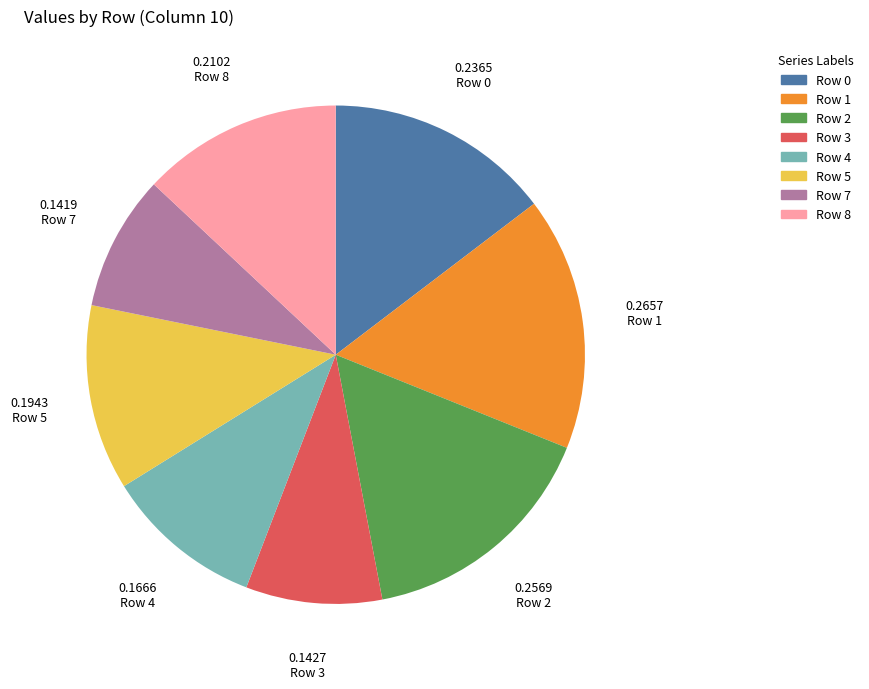

Is it true that Row 1 is 16% of the pie?

True